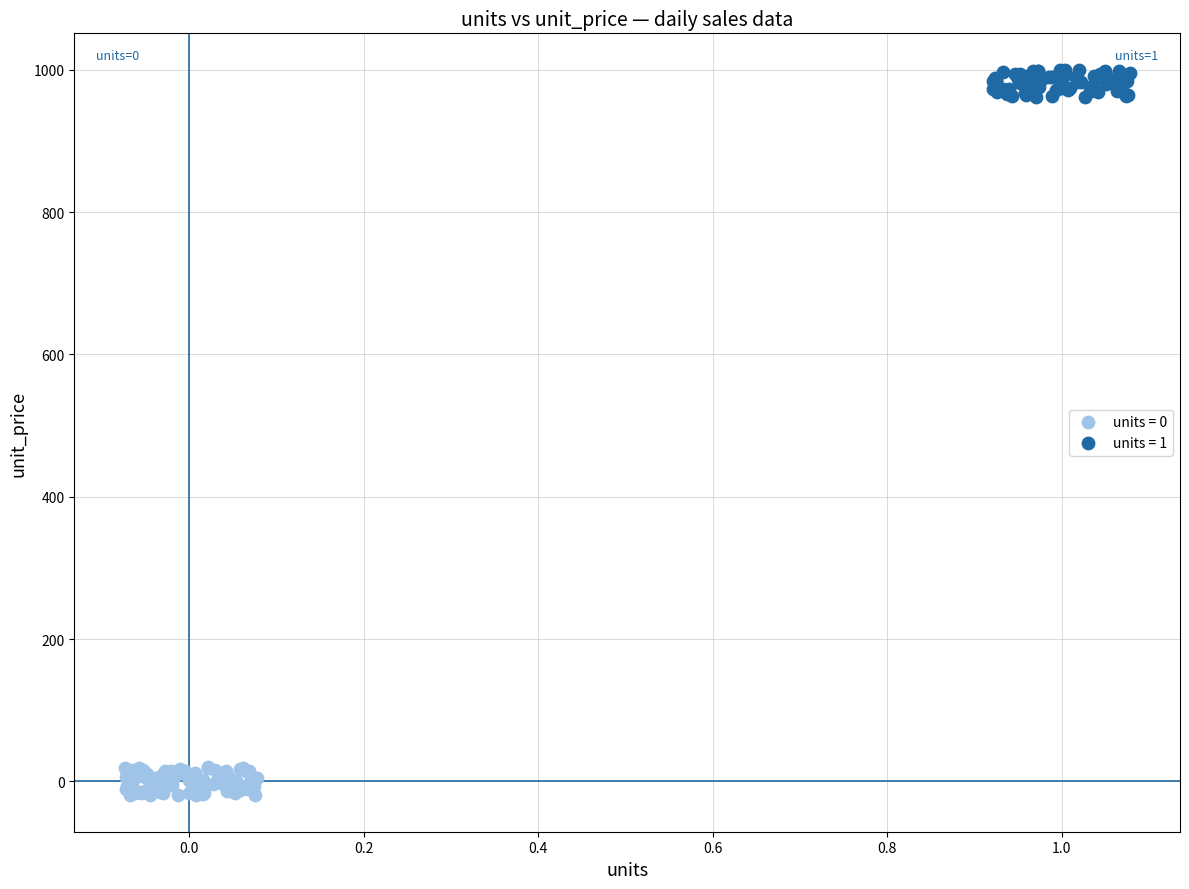

Which series has the widest spread of Y values?

units = 0